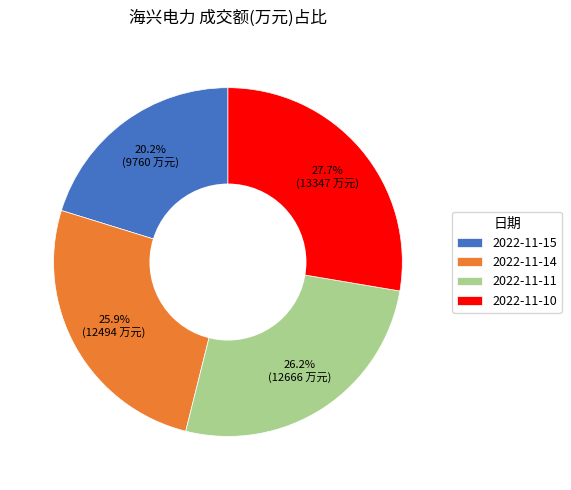

What is the largest slice in the pie chart?

2022-11-10